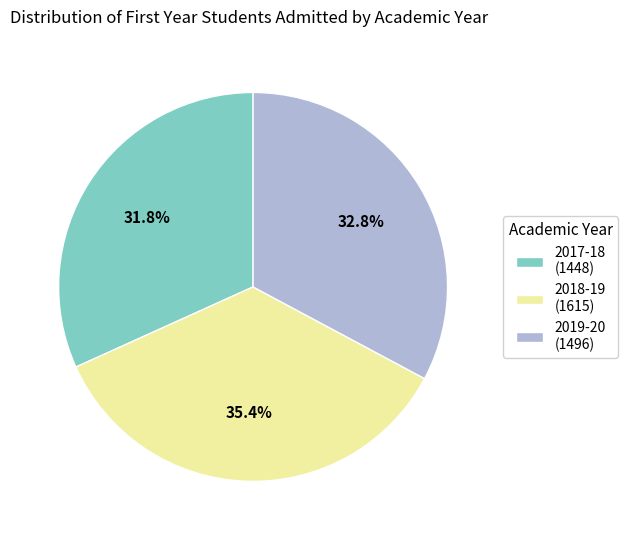

The 2019-20 slice represents 33% of the pie. True or false?

True